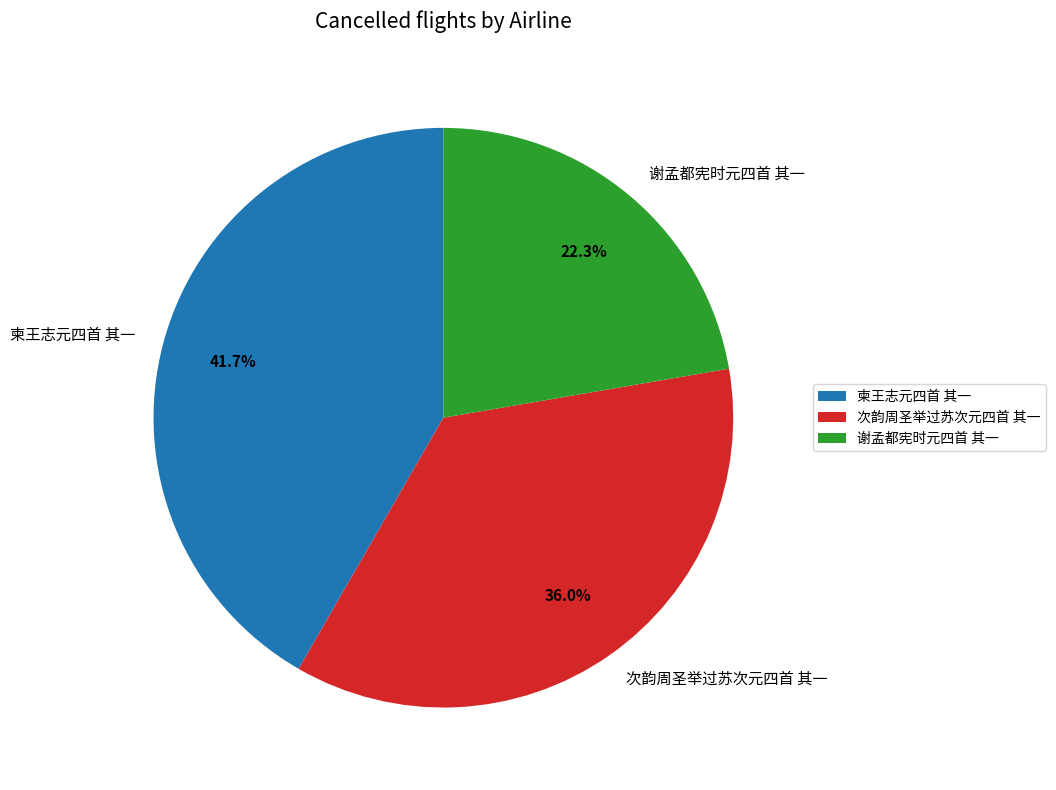

To the nearest percent, what is the difference between the 柬王志元四首 其一 and 谢孟都宪时元四首 其一 slice percentages?

19%